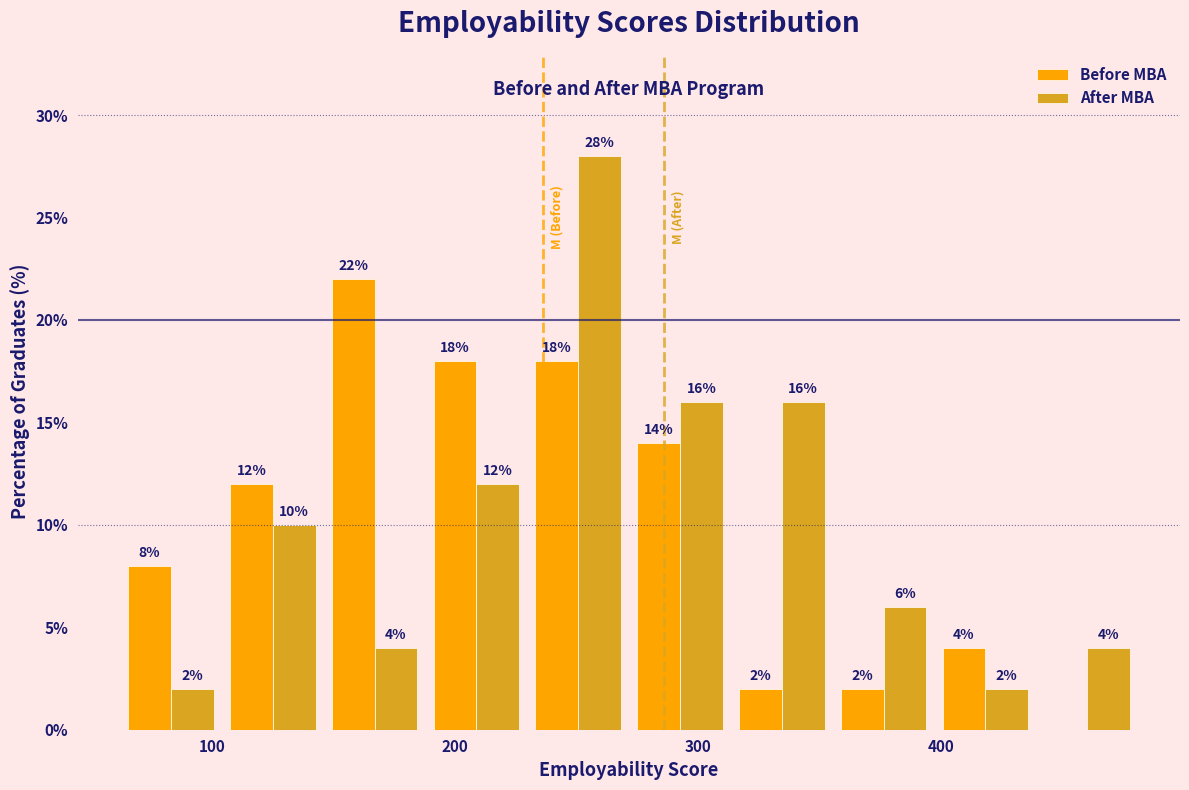

In the Before MBA series, which range on the x-axis has the tallest bar?

150 to 190